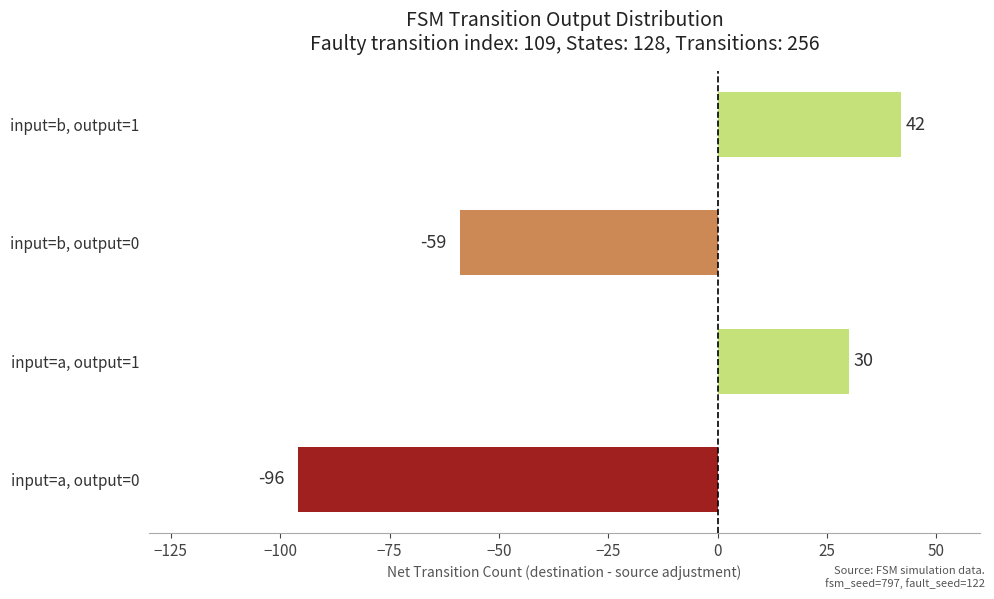

How many bars are there in total?

4